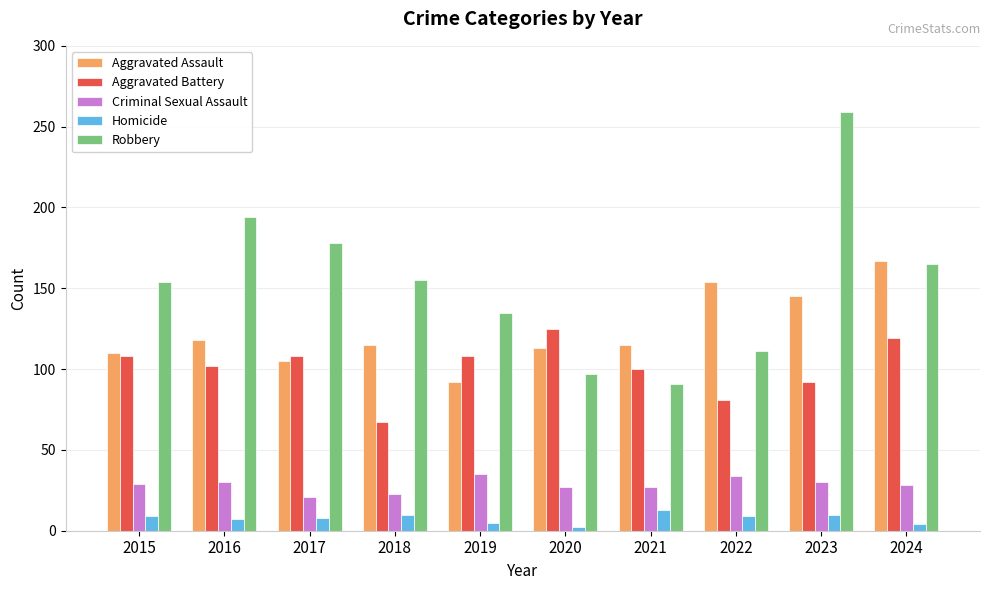

What is the sum of the Homicide values at 2020 and 2018?

12